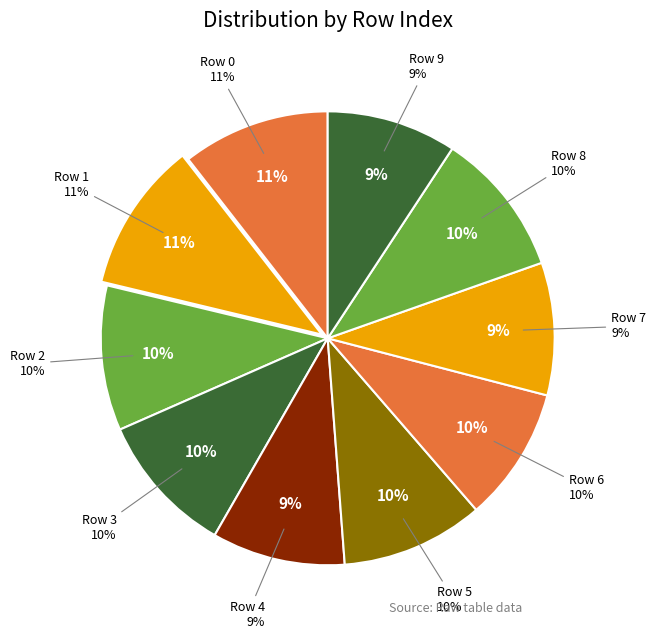

To the nearest percent, what percentage of the pie is 5?

10%